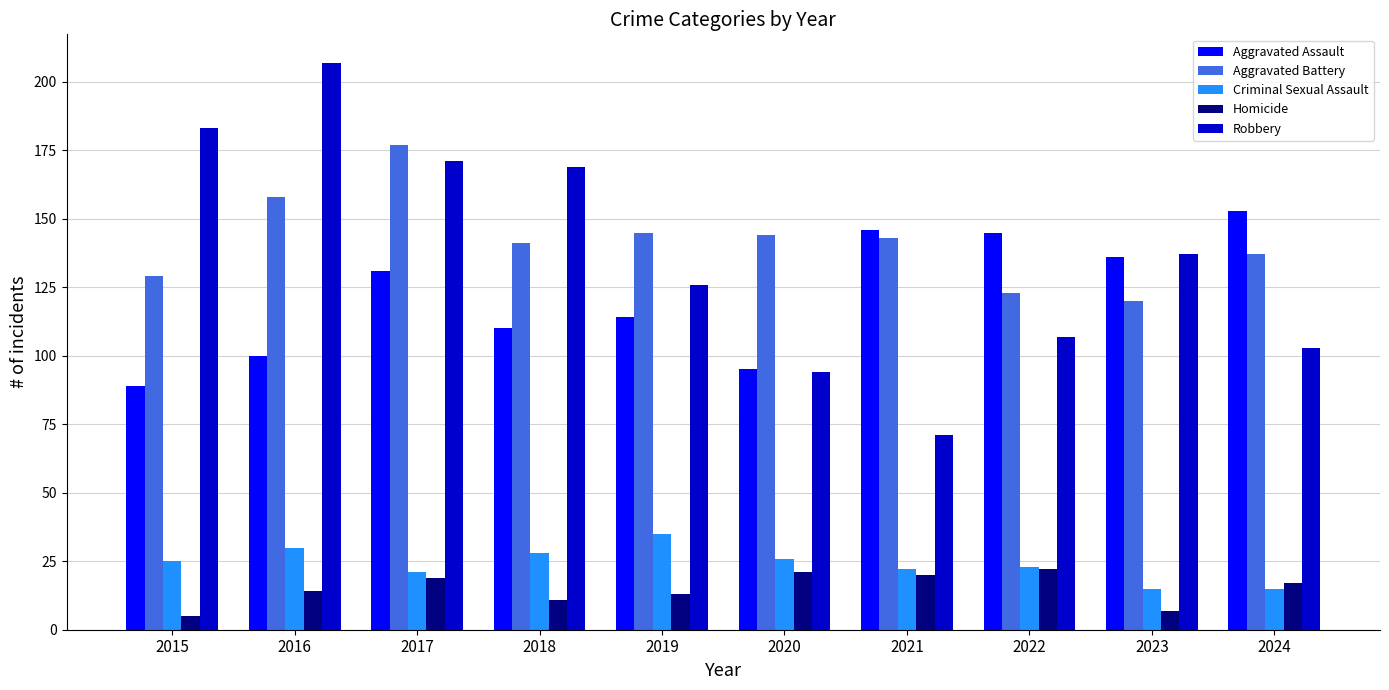

At how many categories does at least one series exceed 92?

10